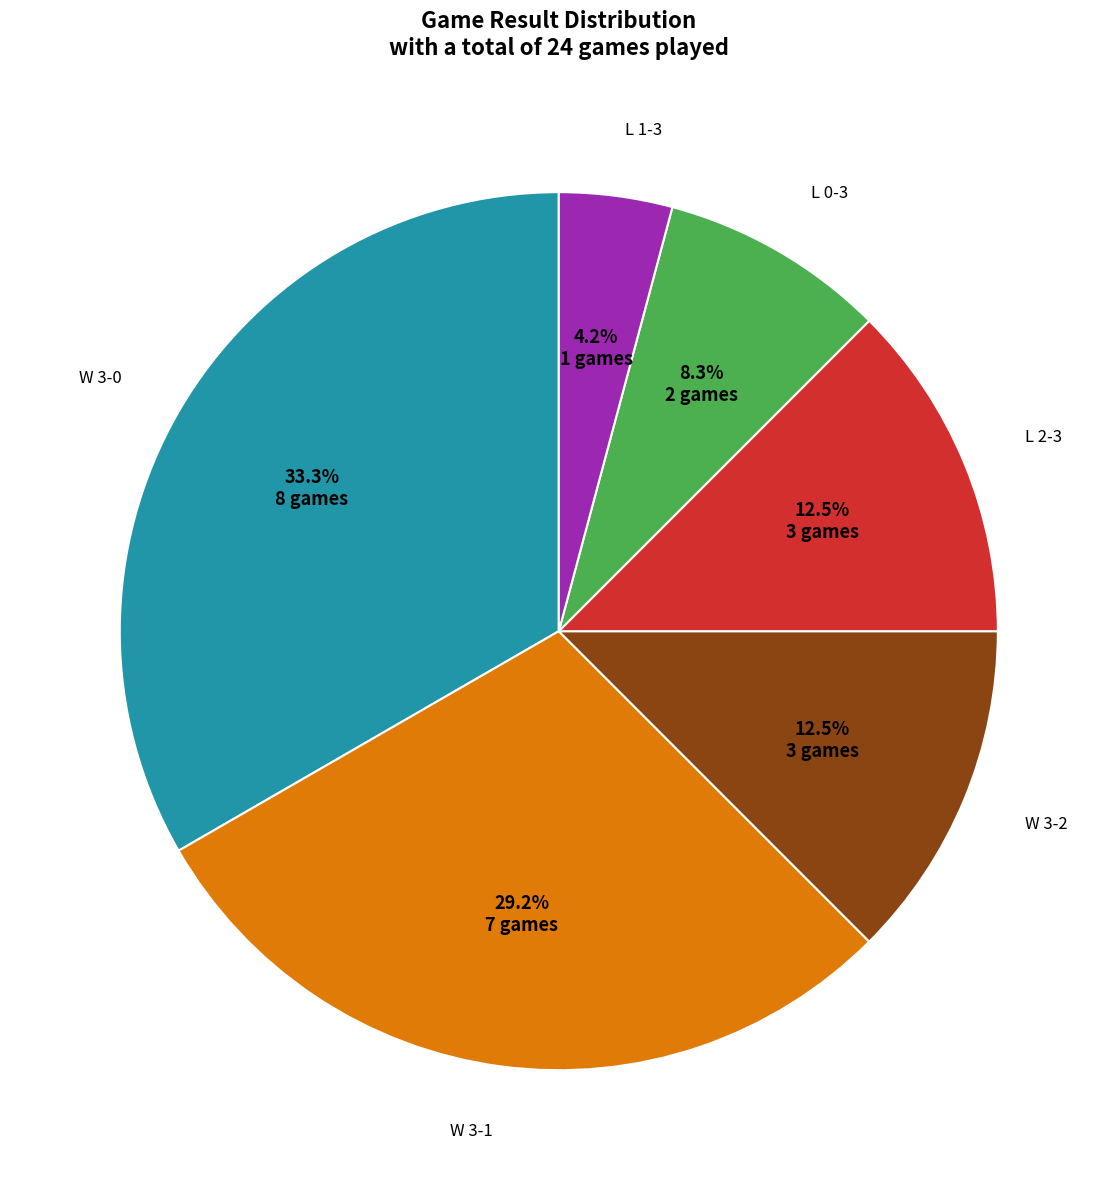

Is there a majority slice in this chart?

No